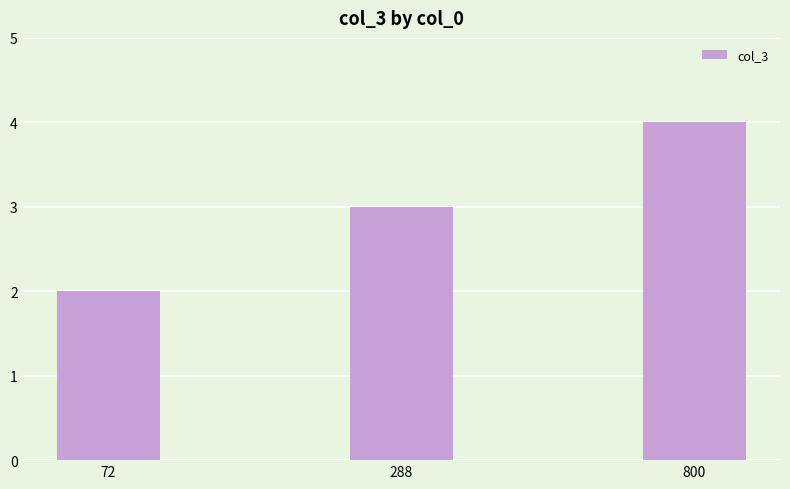

Rank the categories by value from highest to lowest.

800, 288, 72